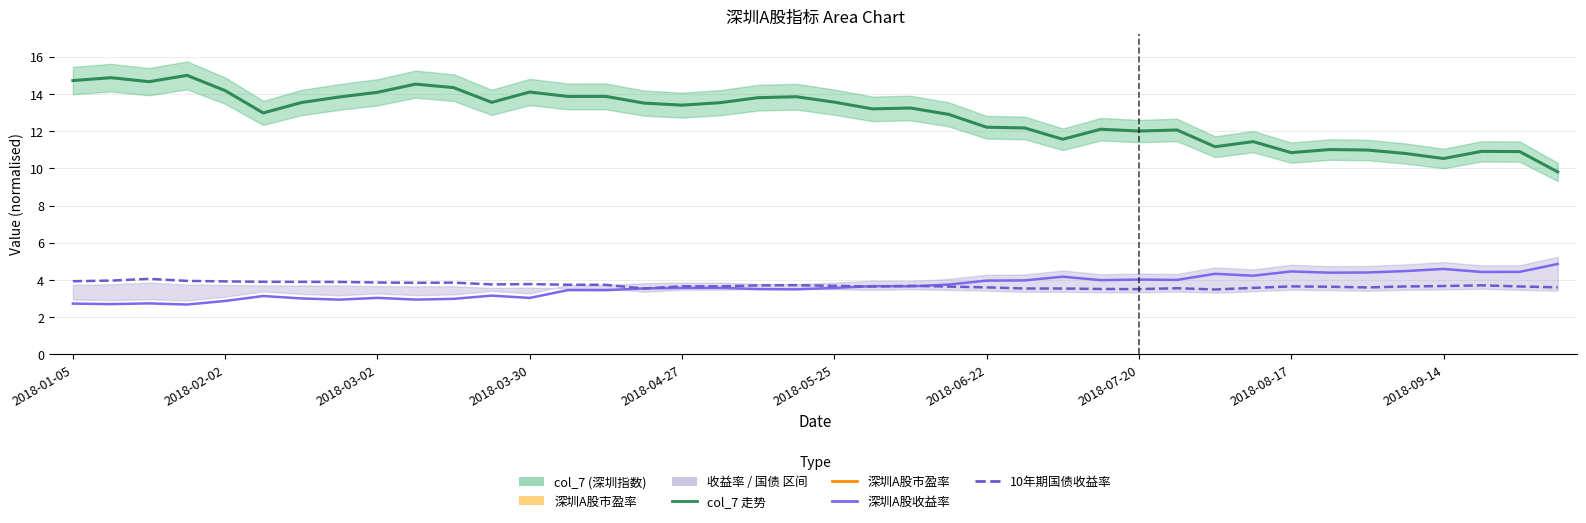

What is the sum of all 深圳A股市盈率 values?

1128.0